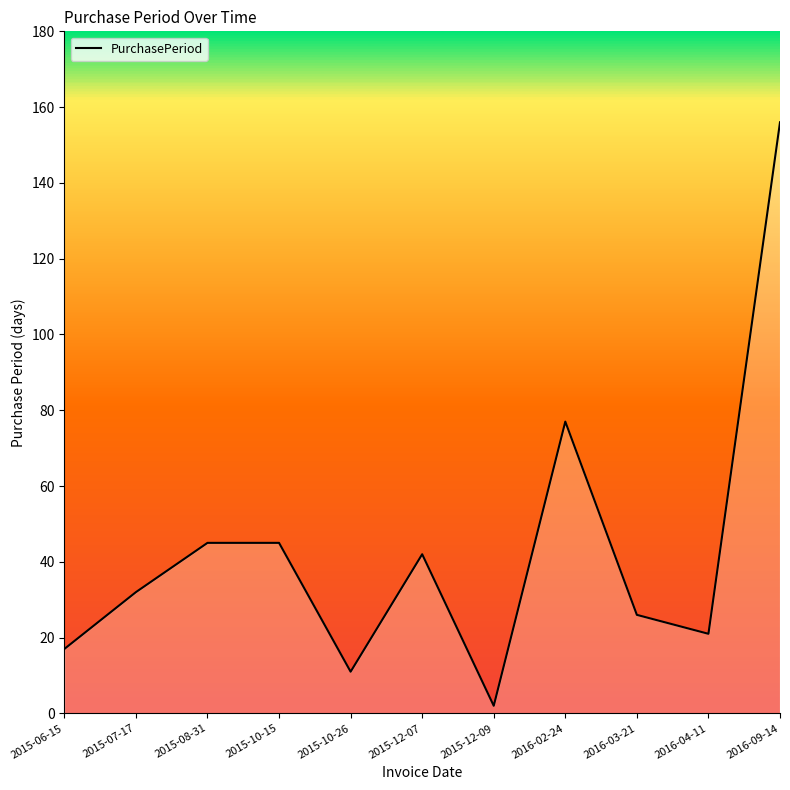

Reading left to right, transcribe all the data shown in this chart.

17	32	45	45	11	42	2	77	26	21	156